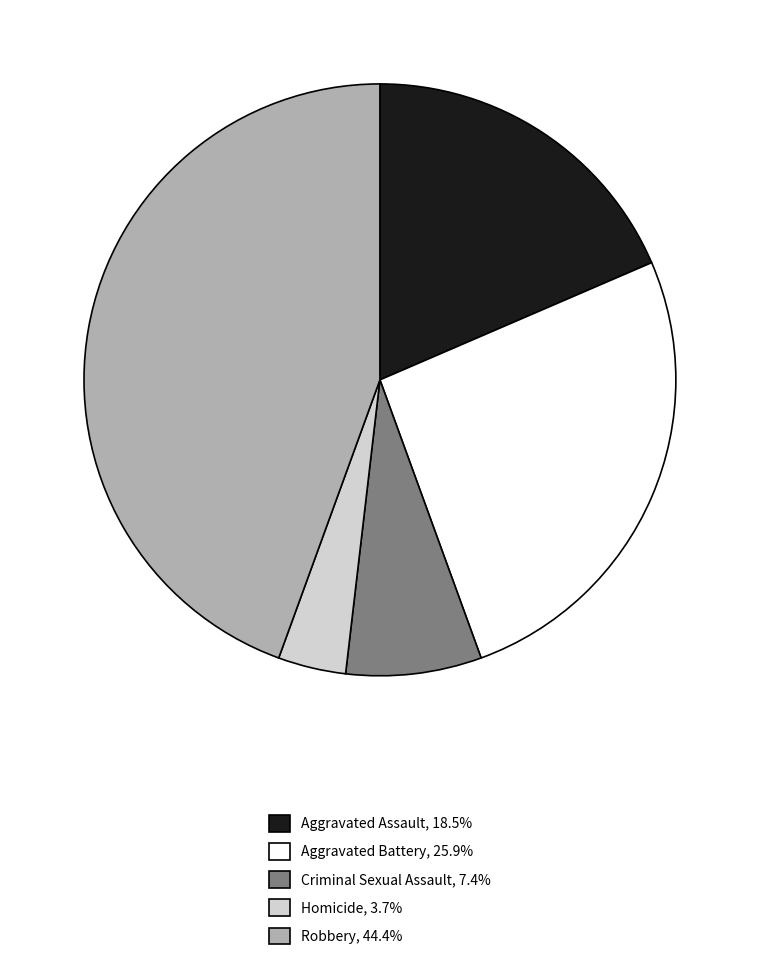

Which category has the biggest portion of the pie?

Robbery